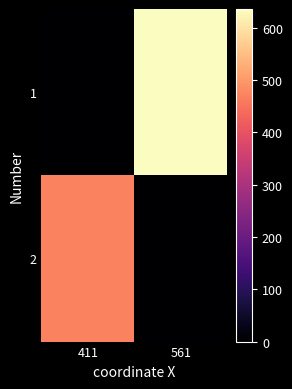

At which category does the chart reach its peak across all series?

561